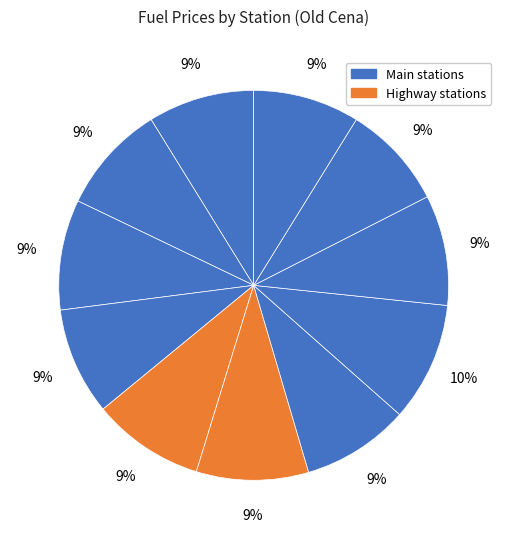

Does any single category account for the majority?

No